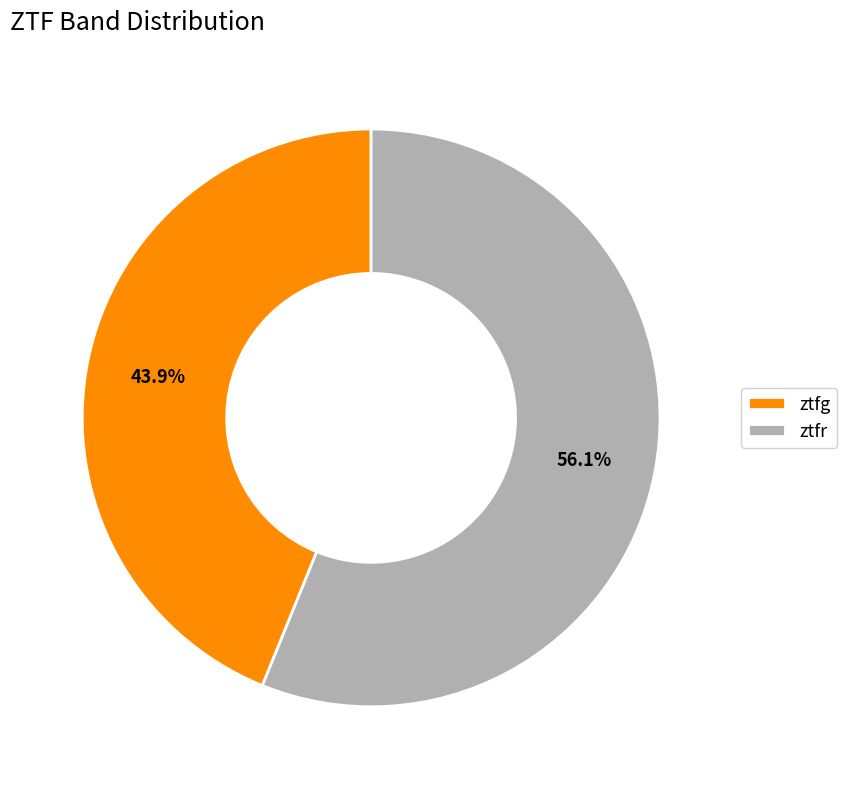

How many segments does this pie chart have?

2